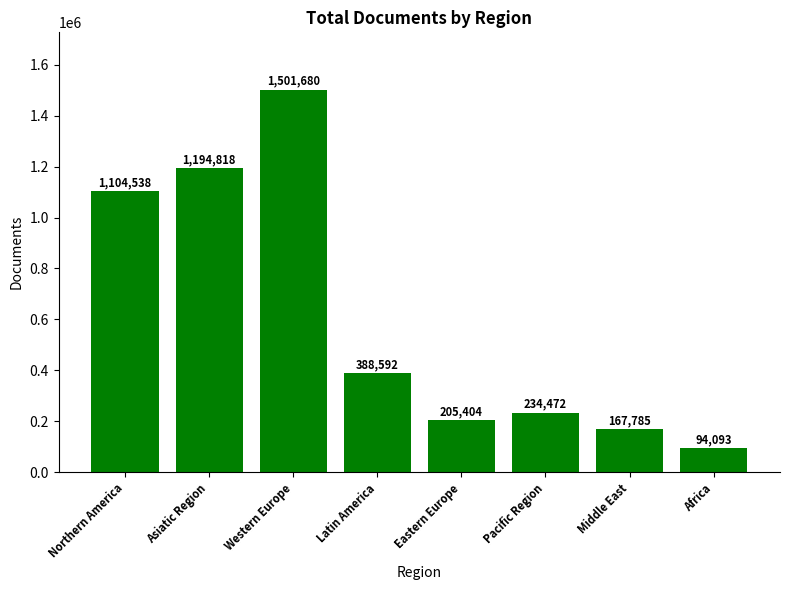

What is the value of the 6th bar from the left?

234472